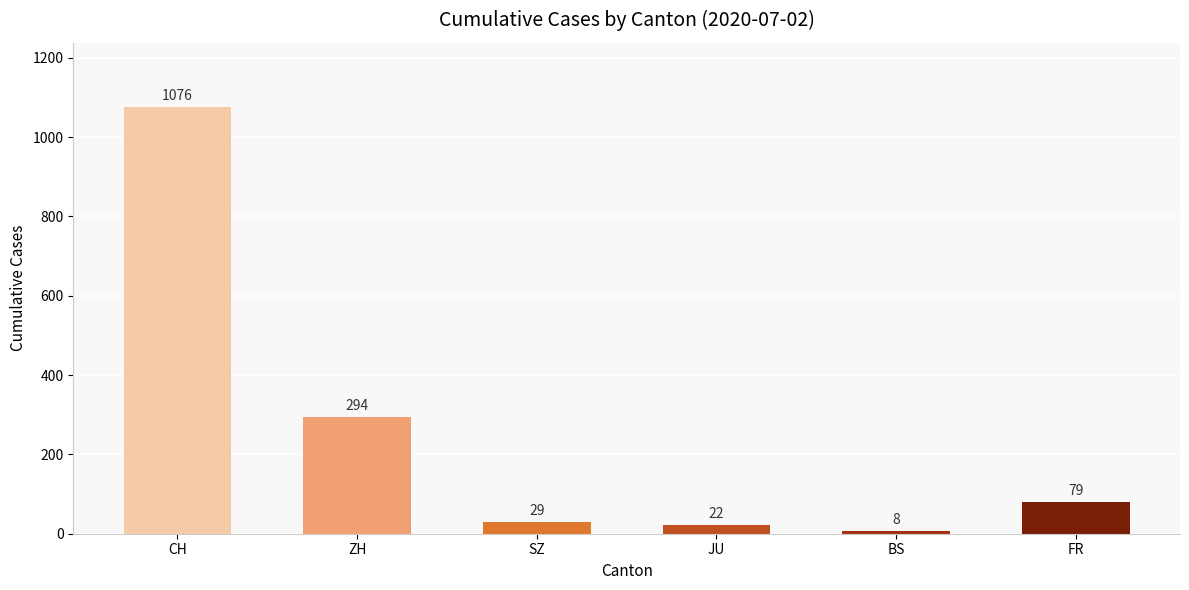

Read the value at FR.

79